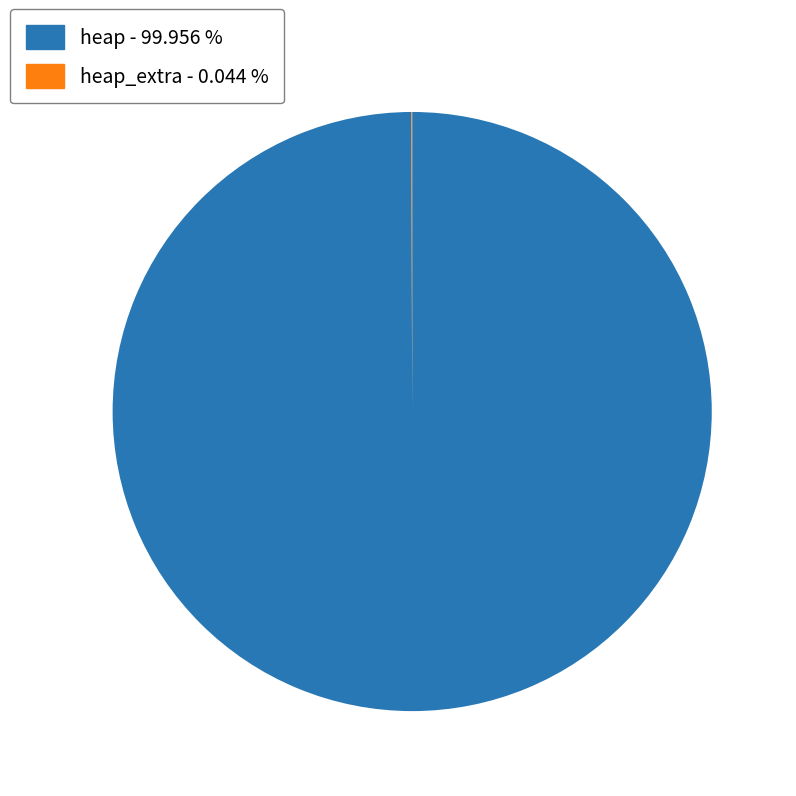

Which slice is the largest?

heap - 99.956 %